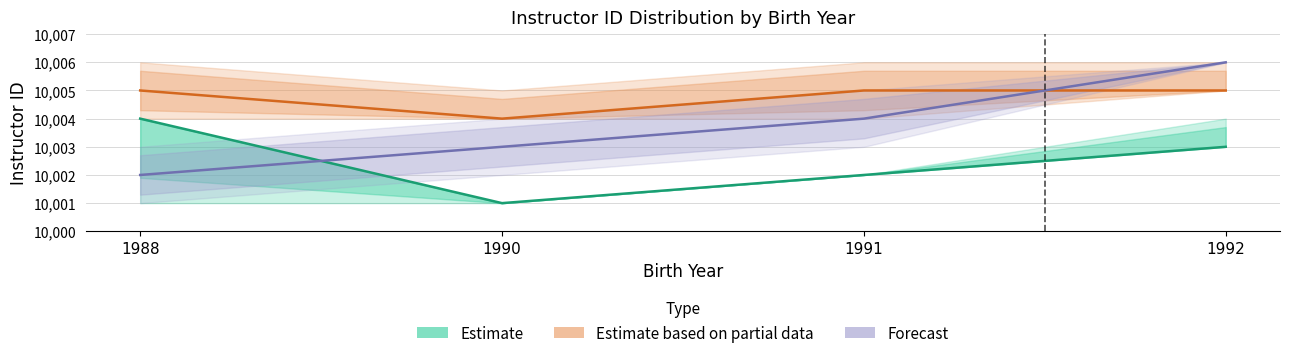

How many lines are shown in the chart?

3